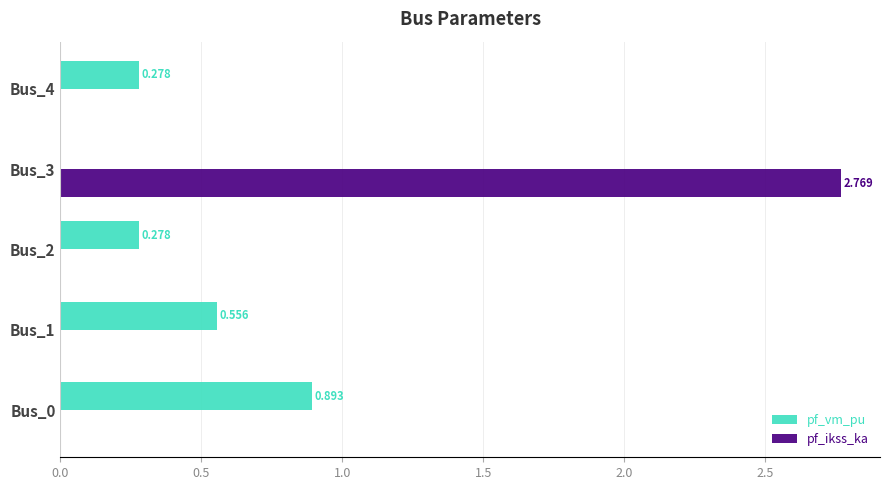

How many distinct data groups are displayed?

2